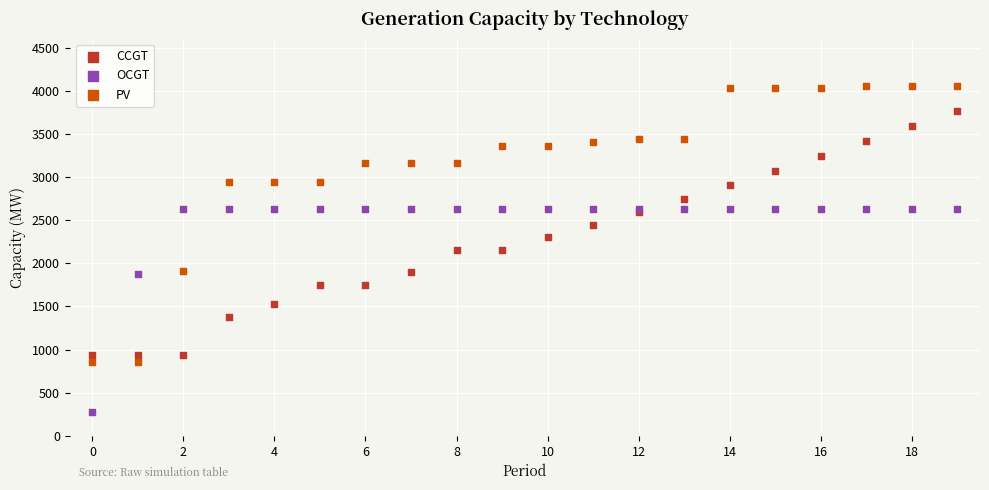

Which series reaches the minimum Y coordinate?

OCGT